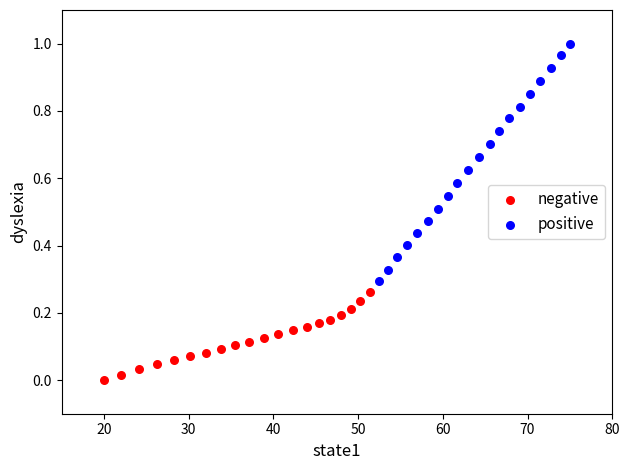

Which series has the widest spread of Y values?

positive